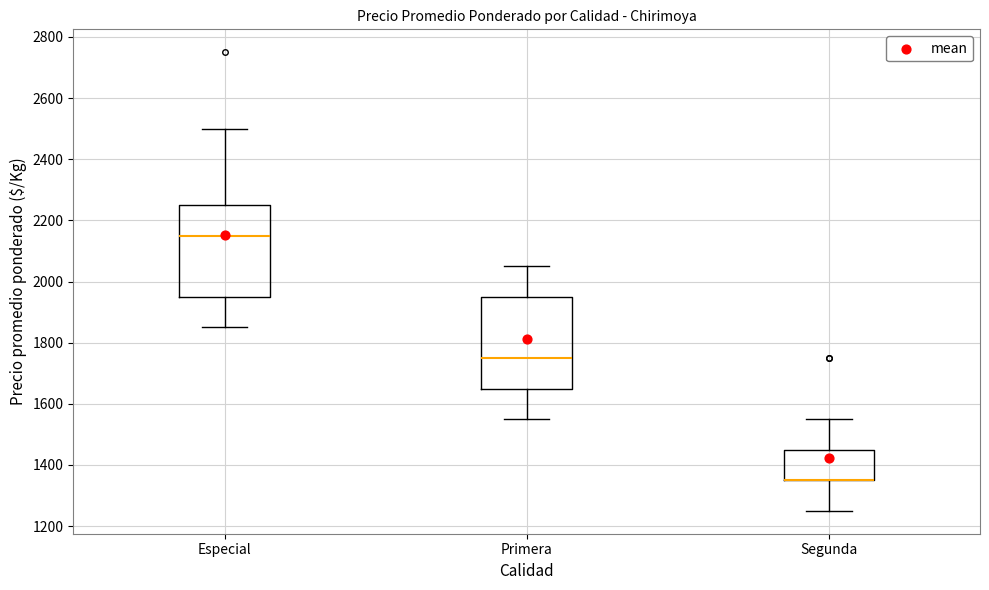

Reading left to right, transcribe this box plot: for each box, give where its median line is, the range the box spans, and where its two whiskers end, as read against the y-axis. The values are not printed on the chart, so give them approximately, as read against the axis.

Especial: median 2160, box 1960 to 2260, whiskers 1860 to 2500
Primera: median 1760, box 1660 to 1960, whiskers 1560 to 2060
Segunda: median 1360 (drawn on the box's lower edge), box 1360 to 1460, whiskers 1260 to 1560